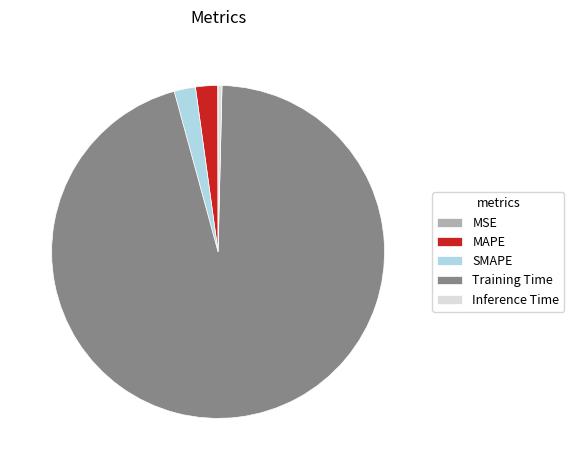

What is the largest slice in the pie chart?

Training Time